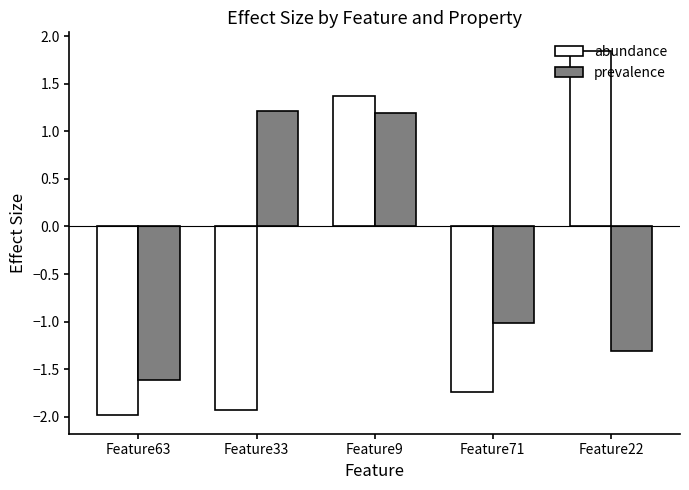

What is the difference between the second highest and second lowest values in the prevalence series?

2.5